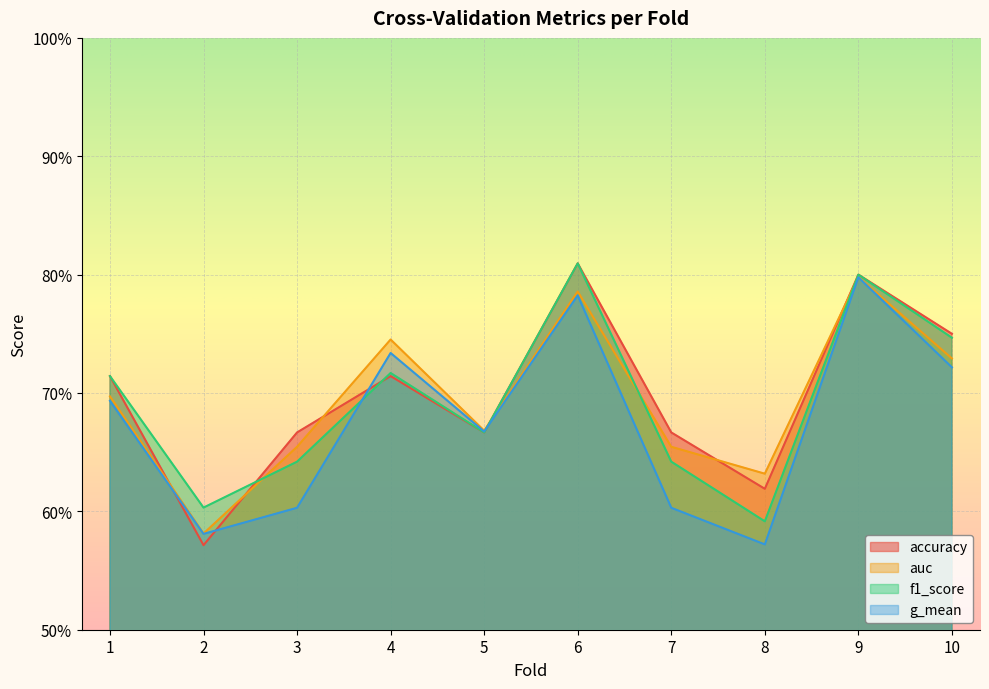

What is the maximum value shown in the chart?

0.8